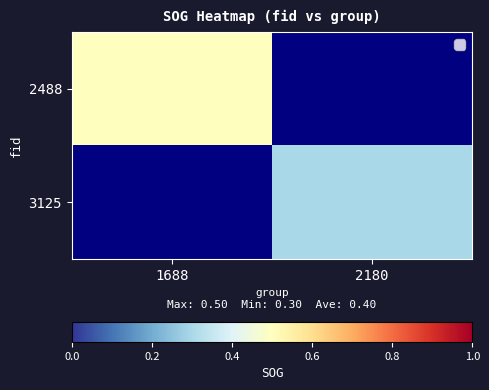

How many 3125 values are between 0 and 1?

2